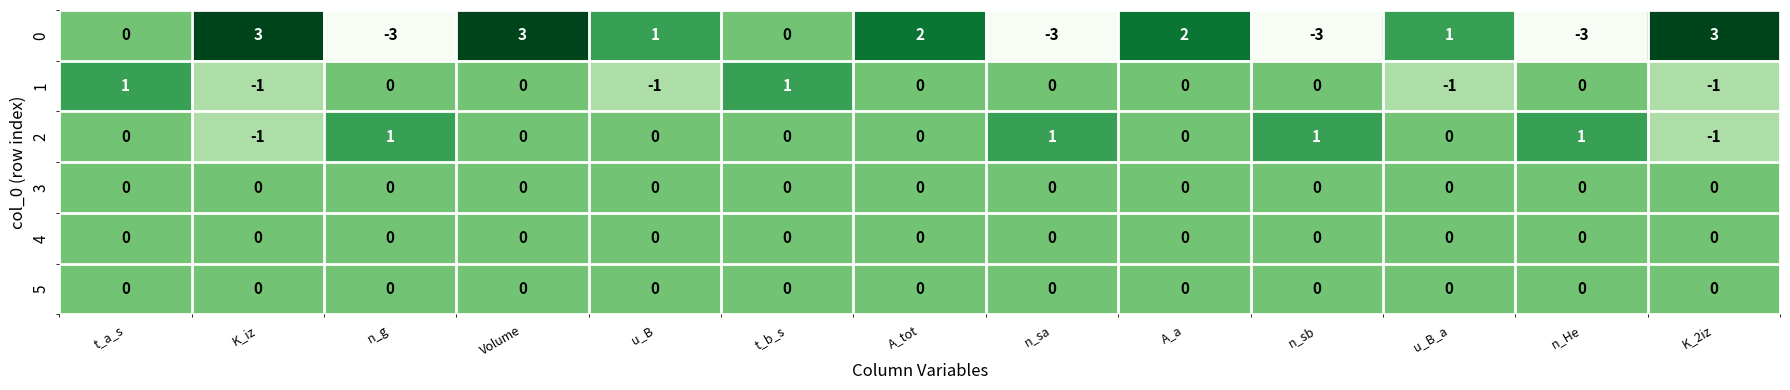

Where does the 1 series first go above 0?

t_a_s